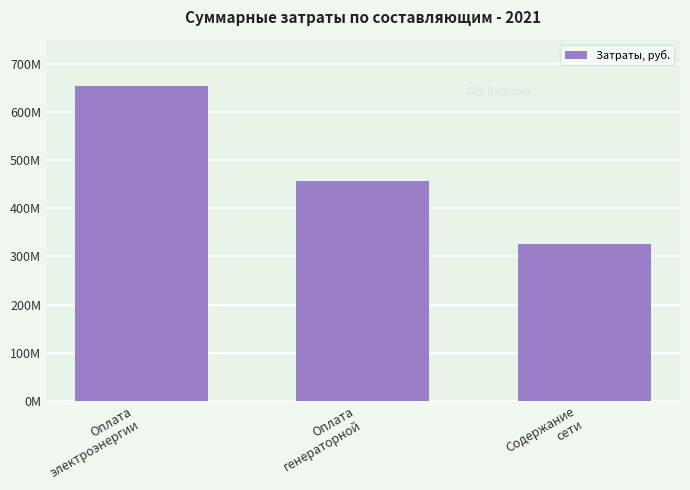

True or false: the data shows 1022234508.9 at Оплата
электроэнергии.

False